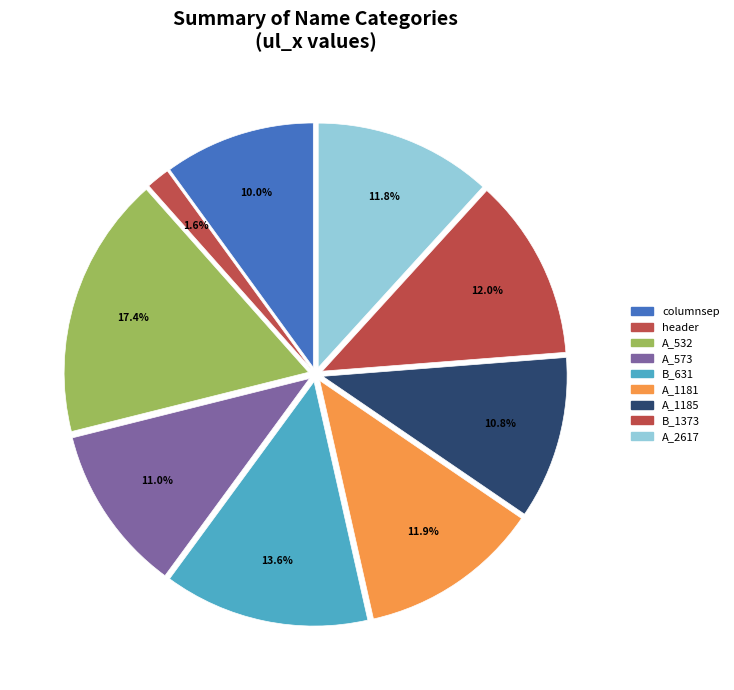

Count the number of slices in the pie.

9